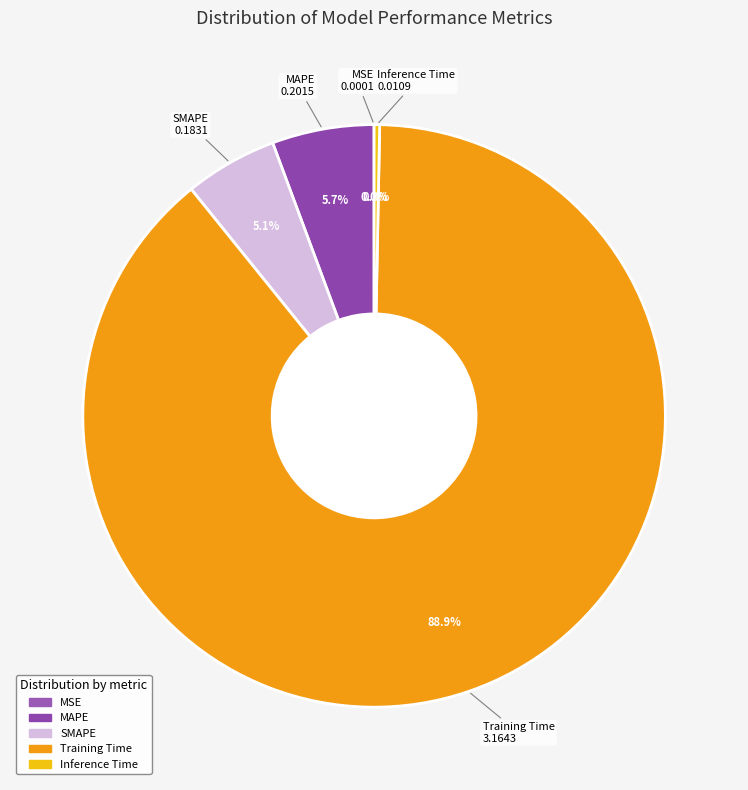

Which has a higher value, Inference Time or Training Time?

Training Time